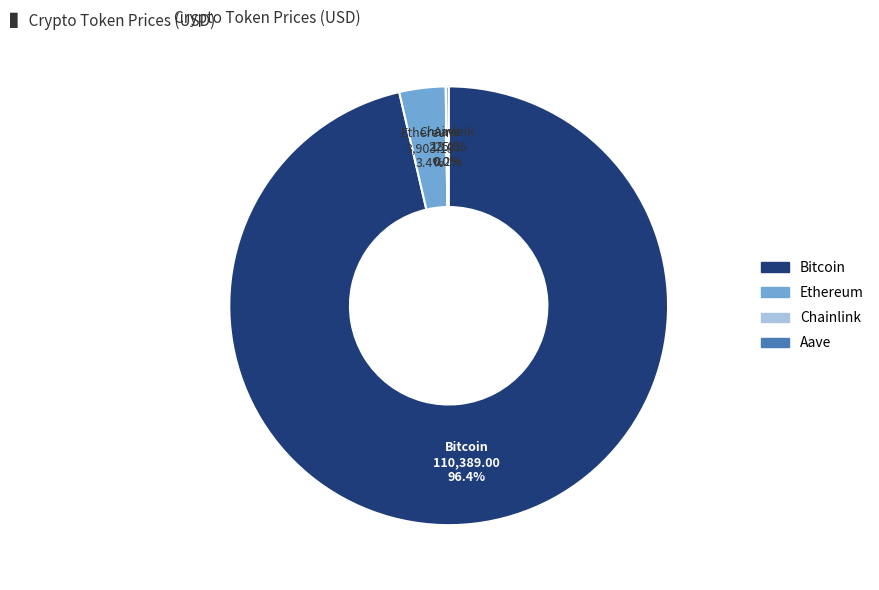

To the nearest percent, what is the average slice percentage?

25%